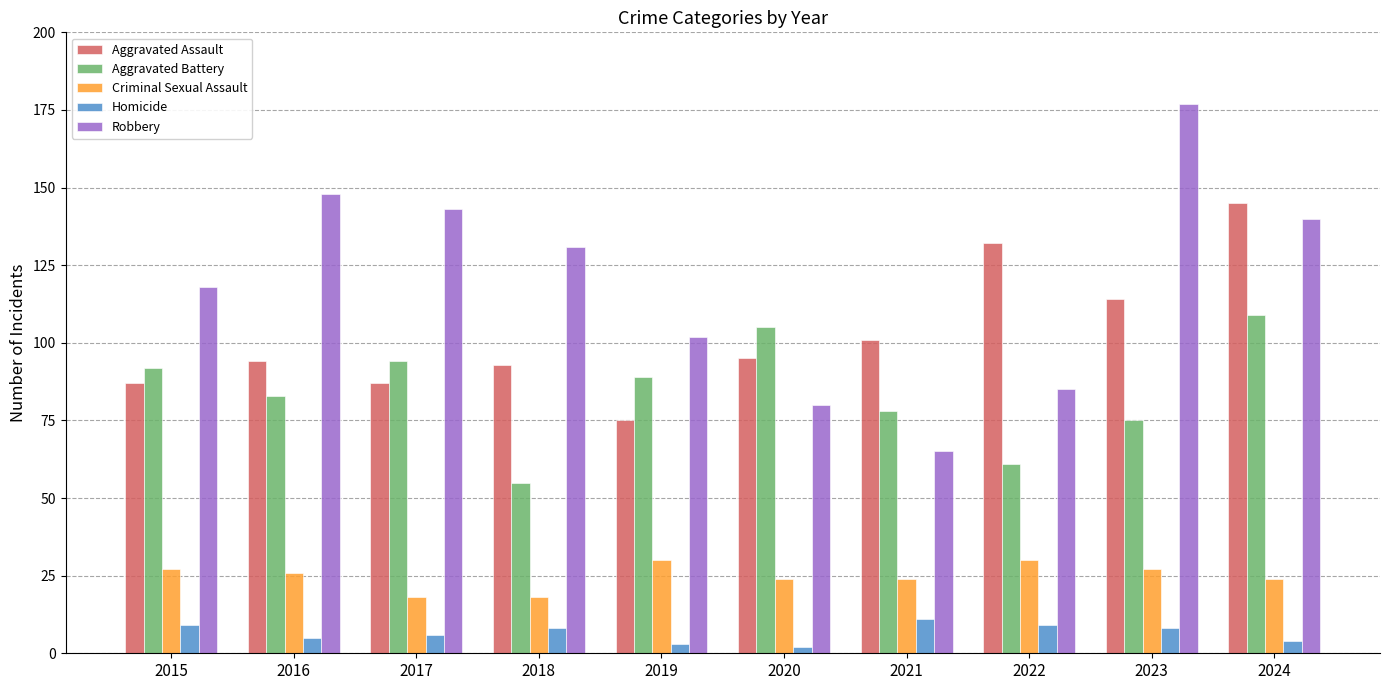

What is the value of the Homicide bar at the 2nd from the left?

5